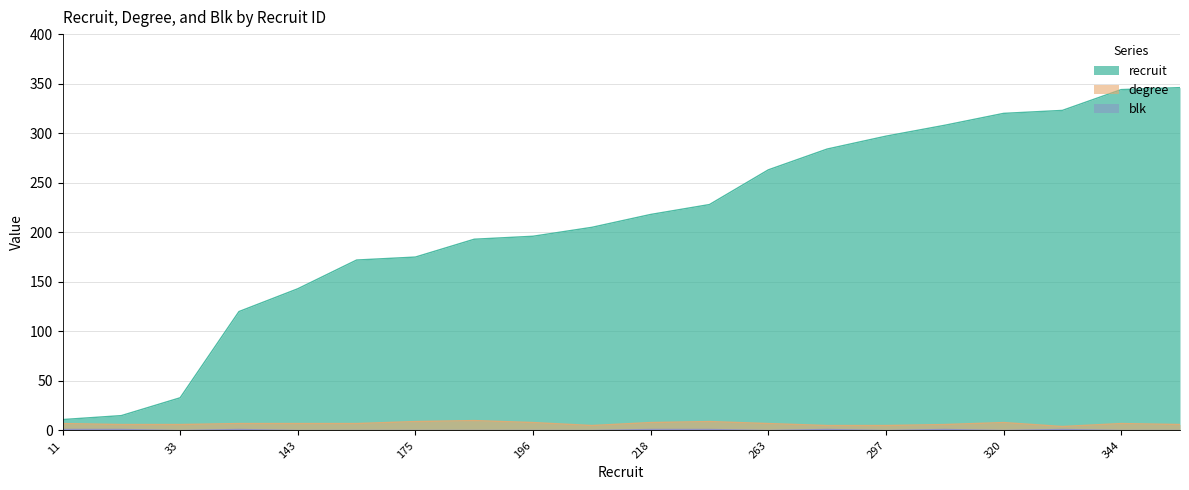

Reading right to left, transcribe all the data shown in this chart.

recruit: 346	344	323	320	308	297	284	263	228	218	205	196	193	175	172	143	120	33	15	11
degree: 6	7	4	8	6	5	5	7	9	8	5	8	10	9	7	7	7	6	6	7
blk: 0	0	1	0	1	0	1	0	1	1	0	0	0	0	0	0	1	0	1	1